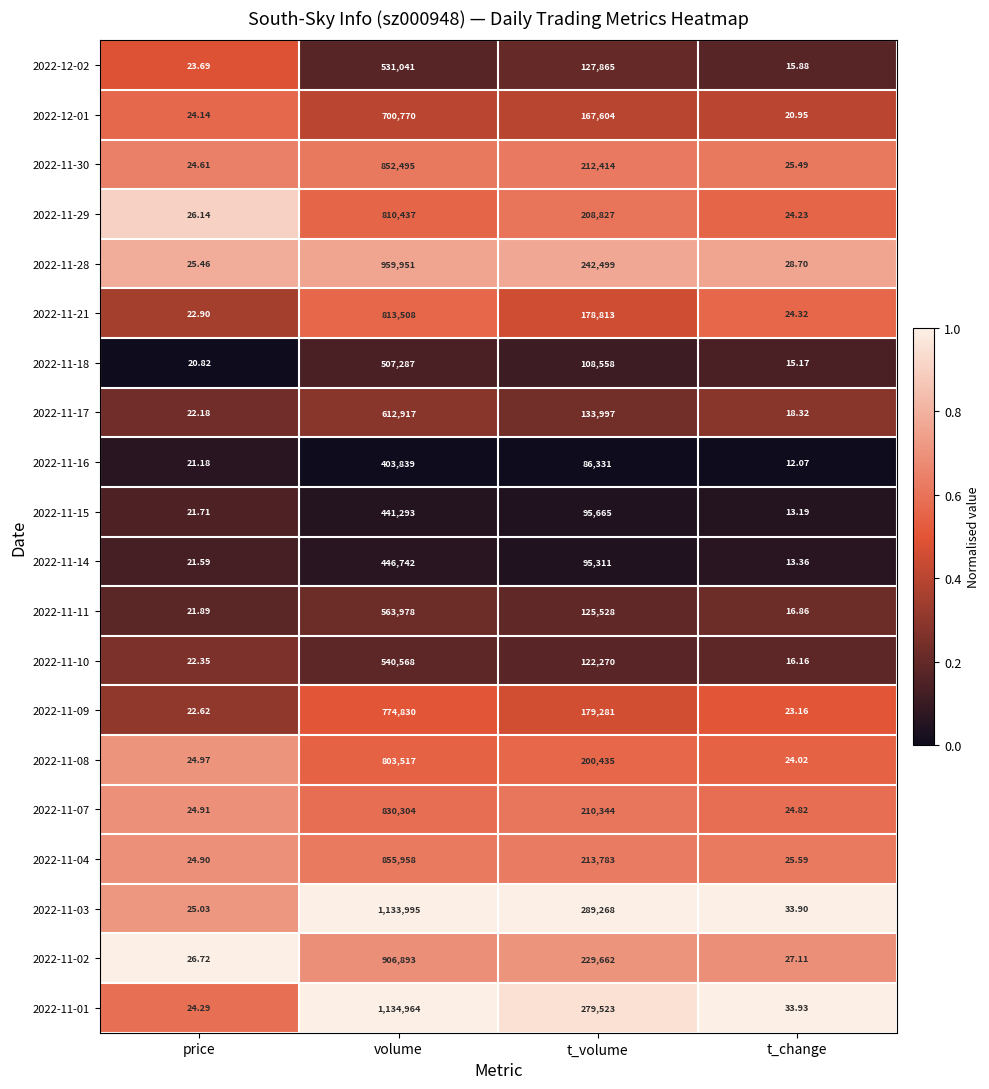

At which category is the sum across all series the highest?

volume